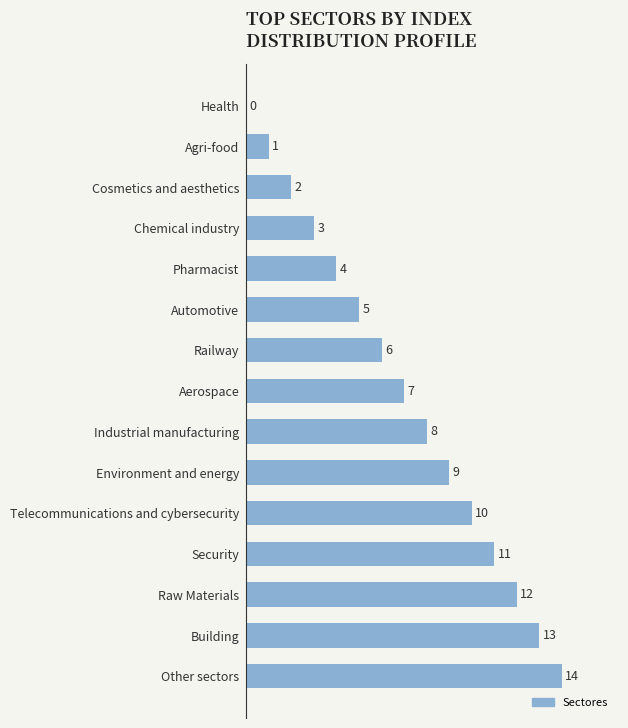

What is the greatest value displayed?

14